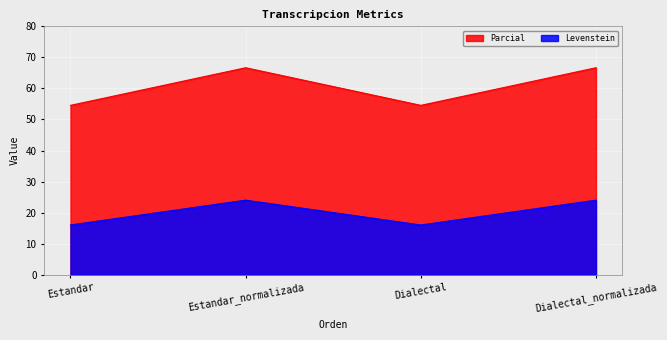

What is the difference between the maximum and minimum values in the Parcial series?

12.1